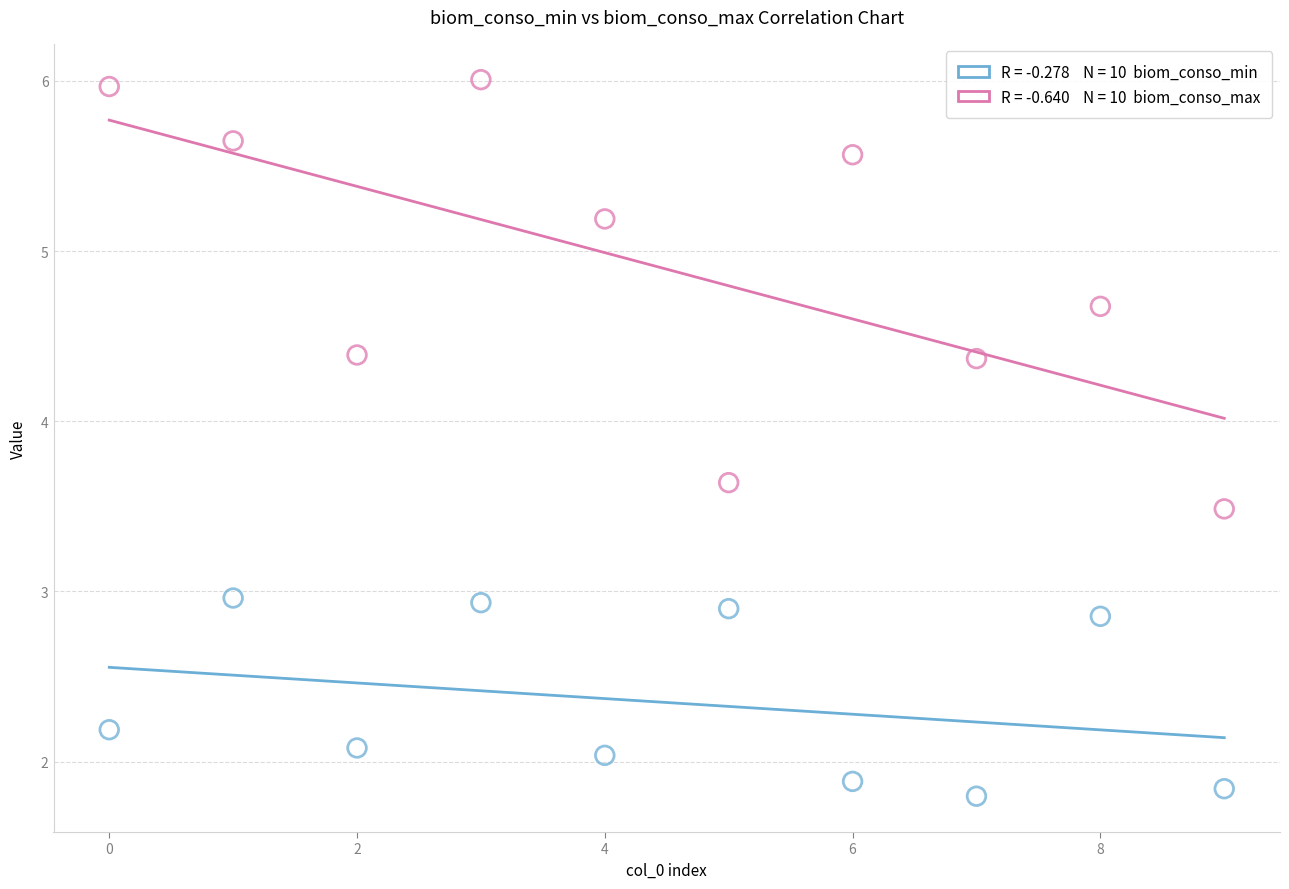

How many data points are displayed?

20